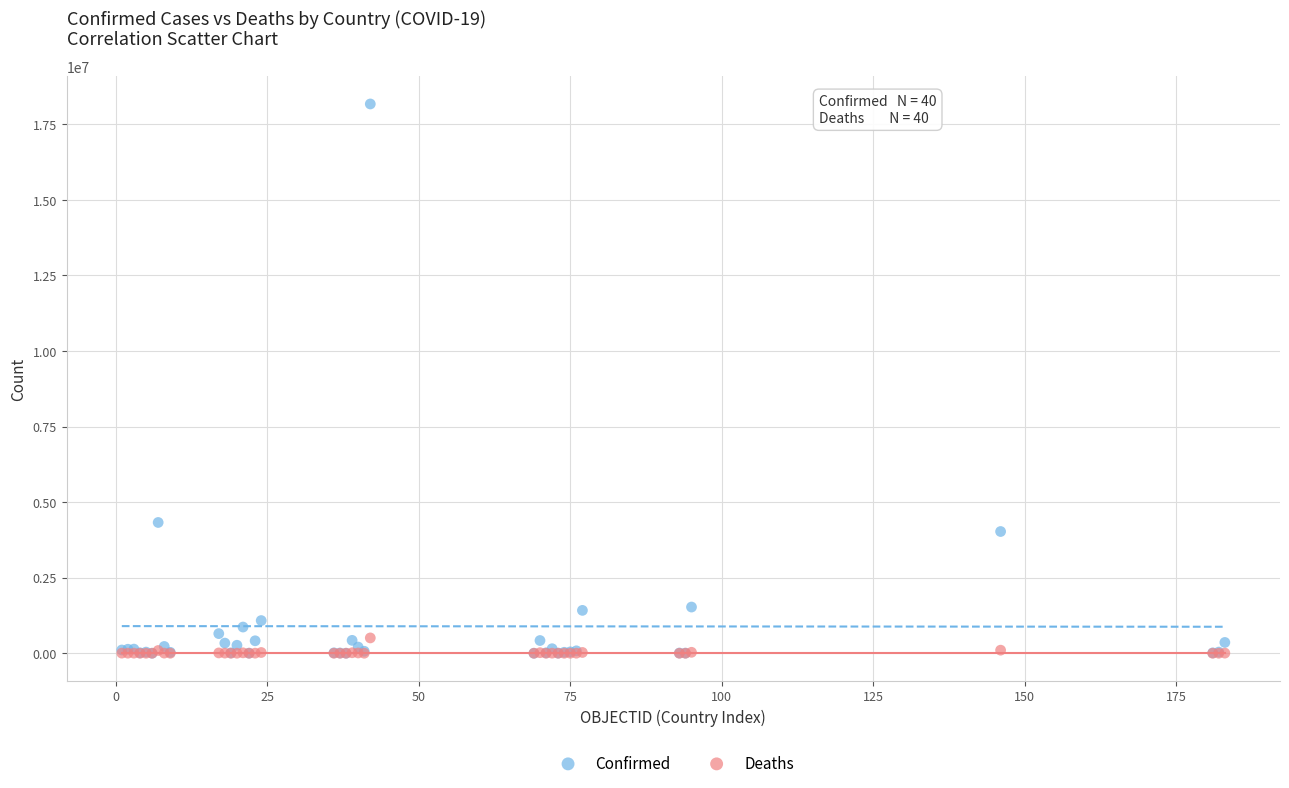

In the Confirmed series, what Y value is closest to 9085068?

4326101